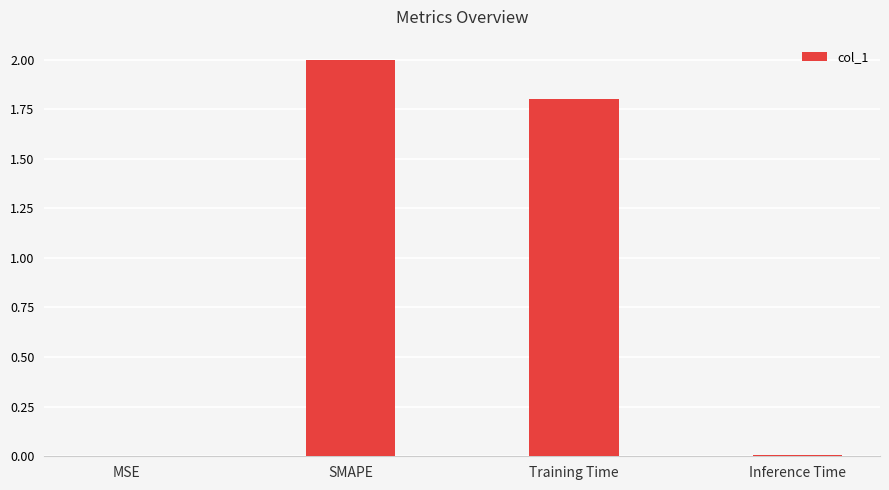

Which category has the highest value across all series?

SMAPE